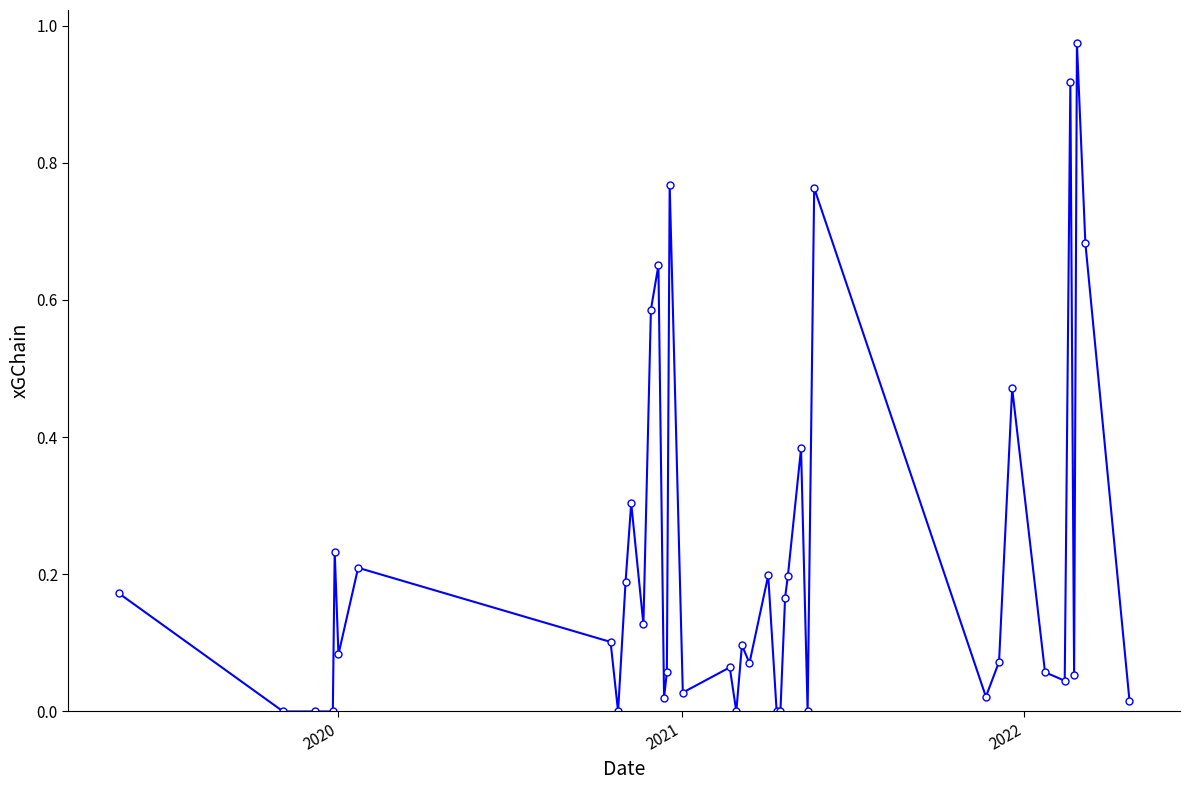

How many distinct data groups are displayed?

1